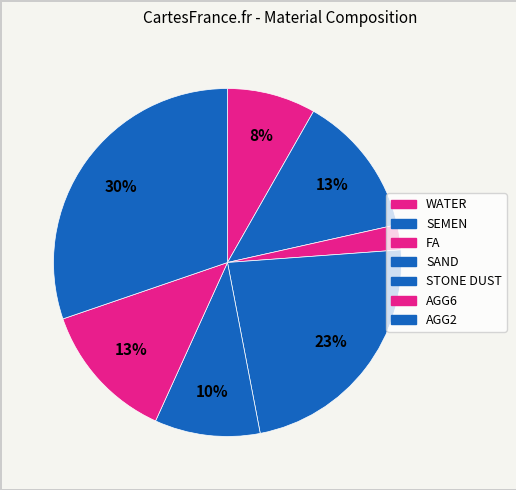

How much of the chart is everything except STONE DUST?

90.2%